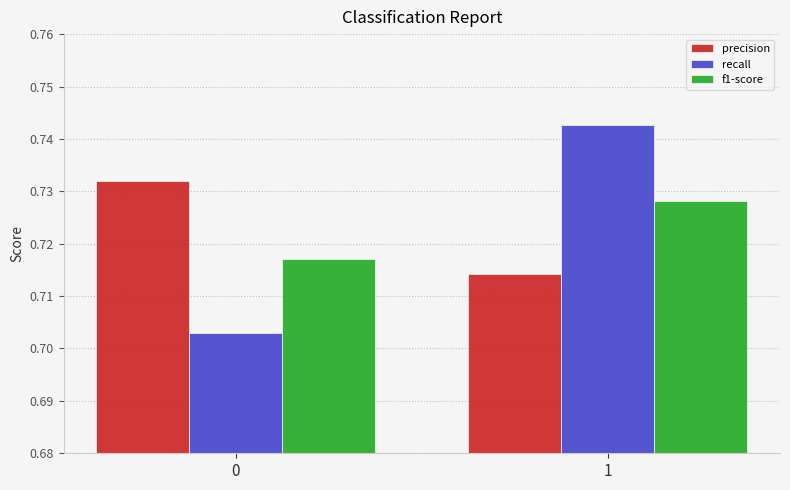

Which series changed the most between 0 and 1?

recall